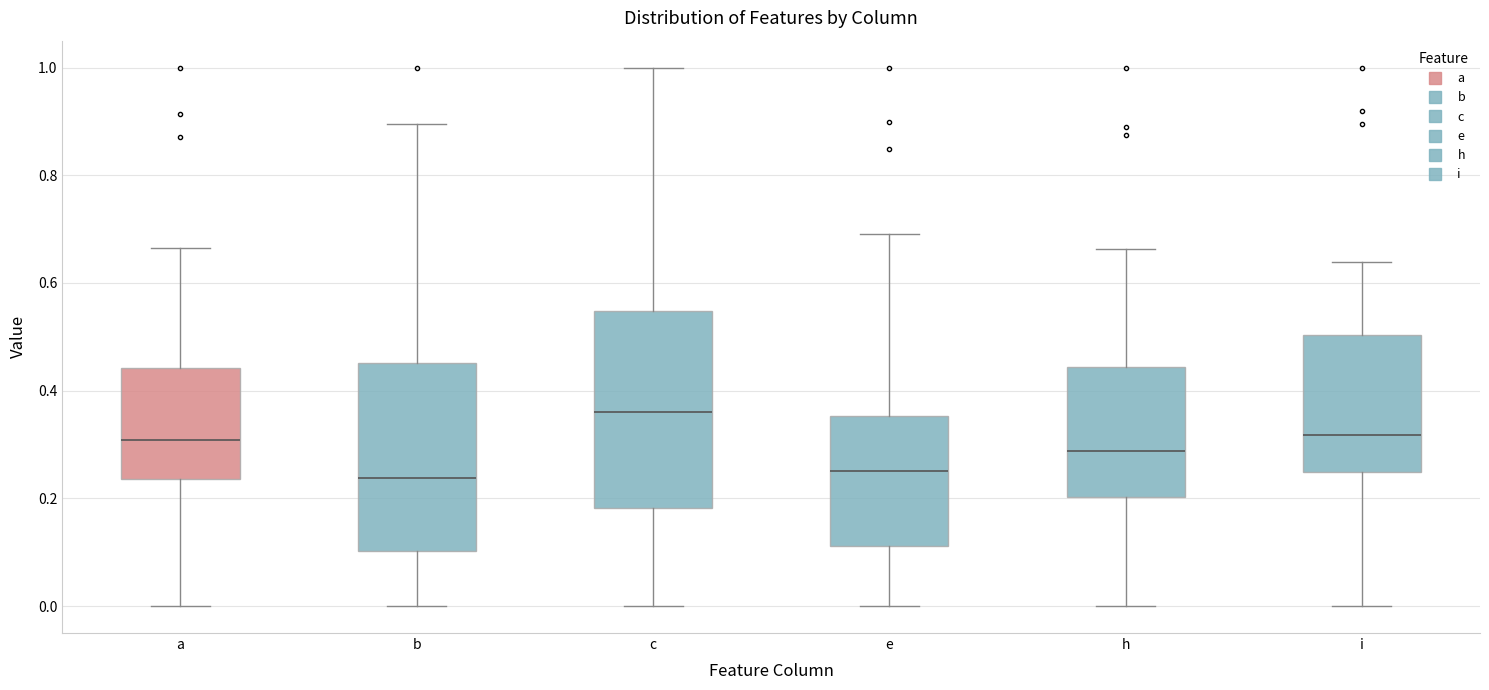

Which box has the highest median line?

c